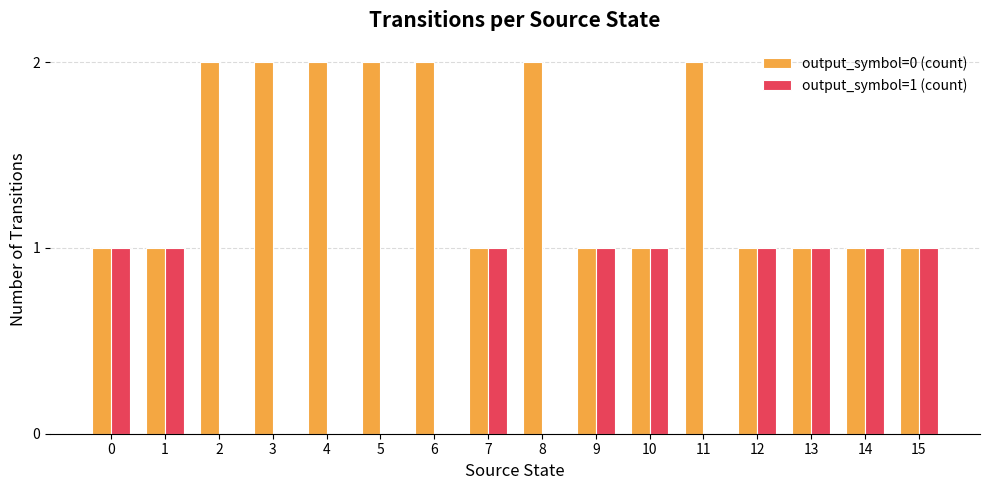

The output_symbol=0 (count) series shows 2 at 8. True or false?

True